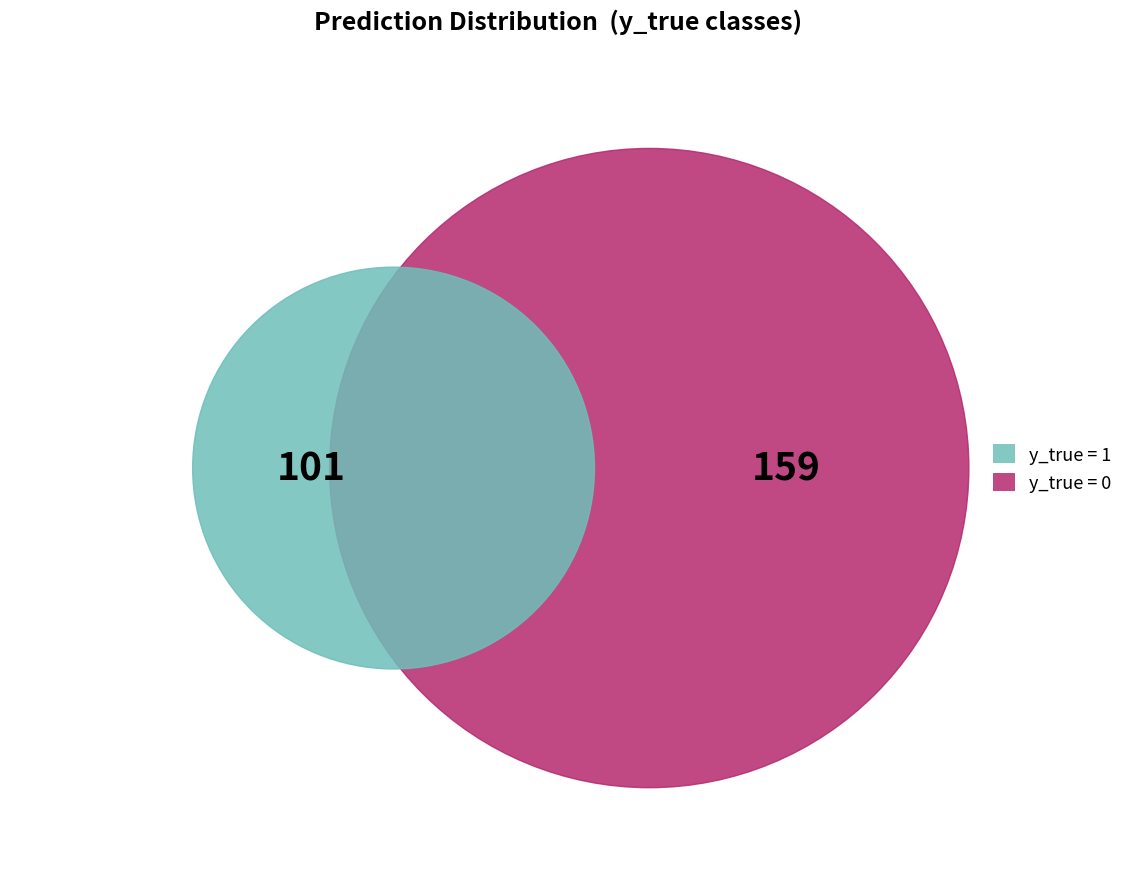

Which category has the smallest portion of the pie?

y_true_1_count